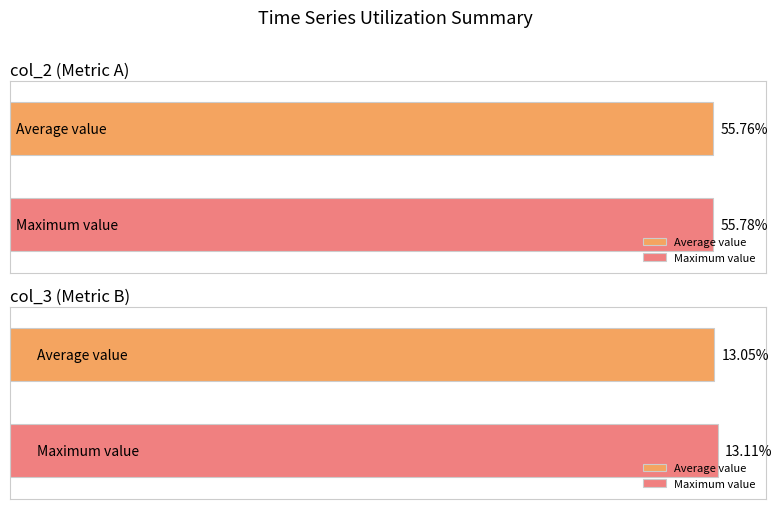

What value does the col_3 series have at 06:22:21?

13.0